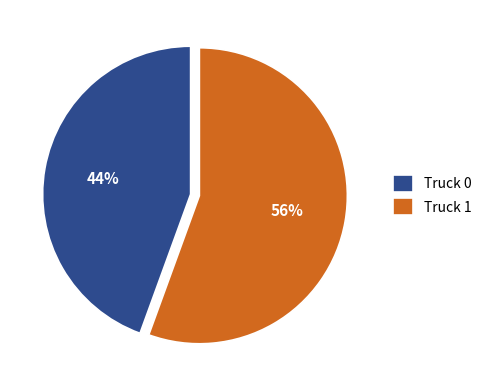

To the nearest percent, what is the combined percentage of Truck 1 and Truck 0?

100%